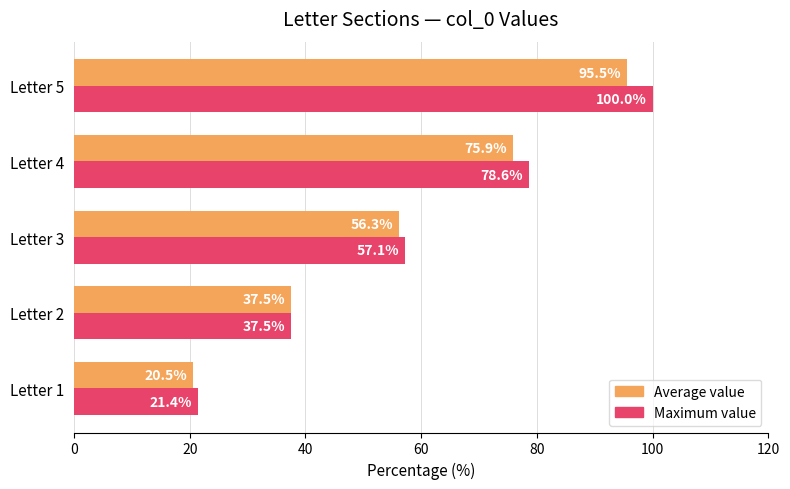

Which series has the largest range (max minus min)?

Maximum value